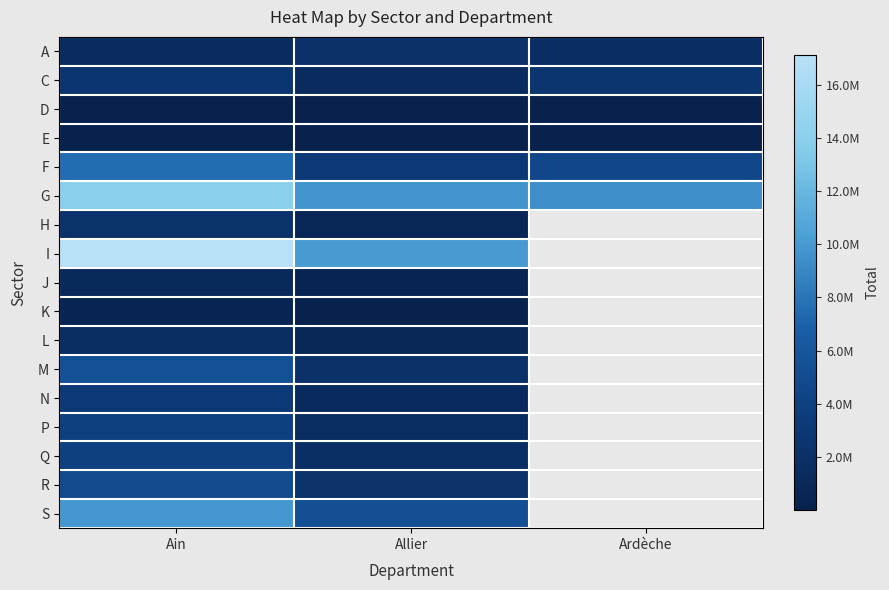

What is the difference between the maximum and minimum values in the M series?

3338263.0